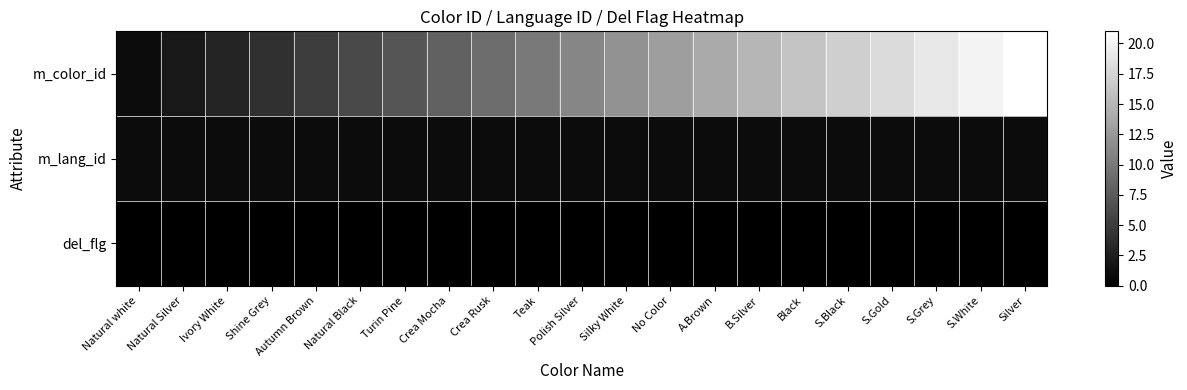

At Shine Grey, list the series in order from largest to smallest.

m_color_id, m_lang_id, del_flg